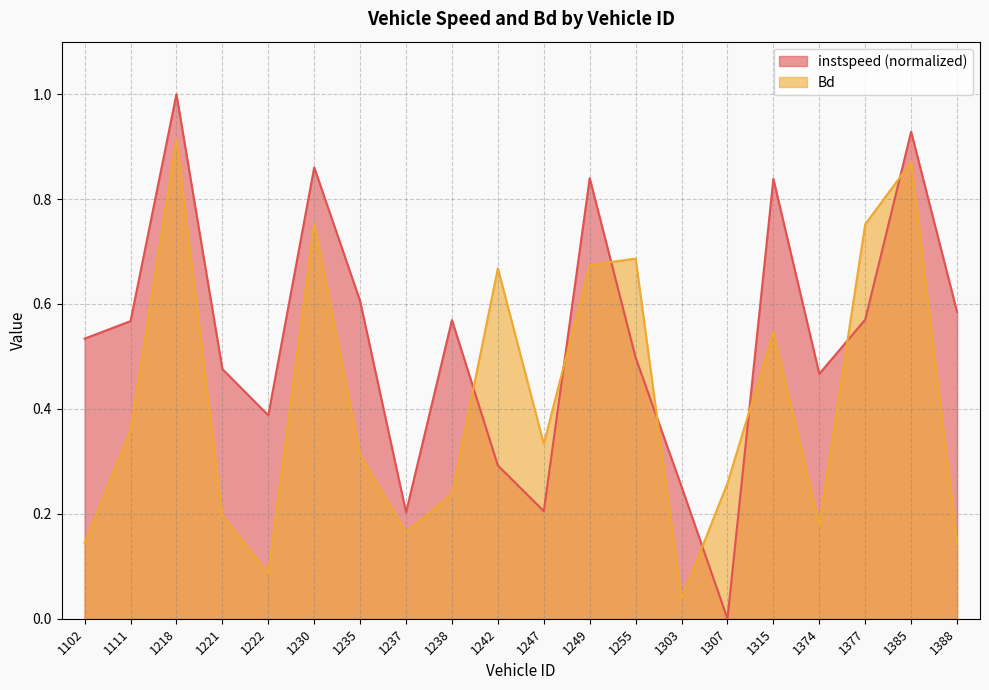

What is the spread (max minus min) of values at 1235?

0.3